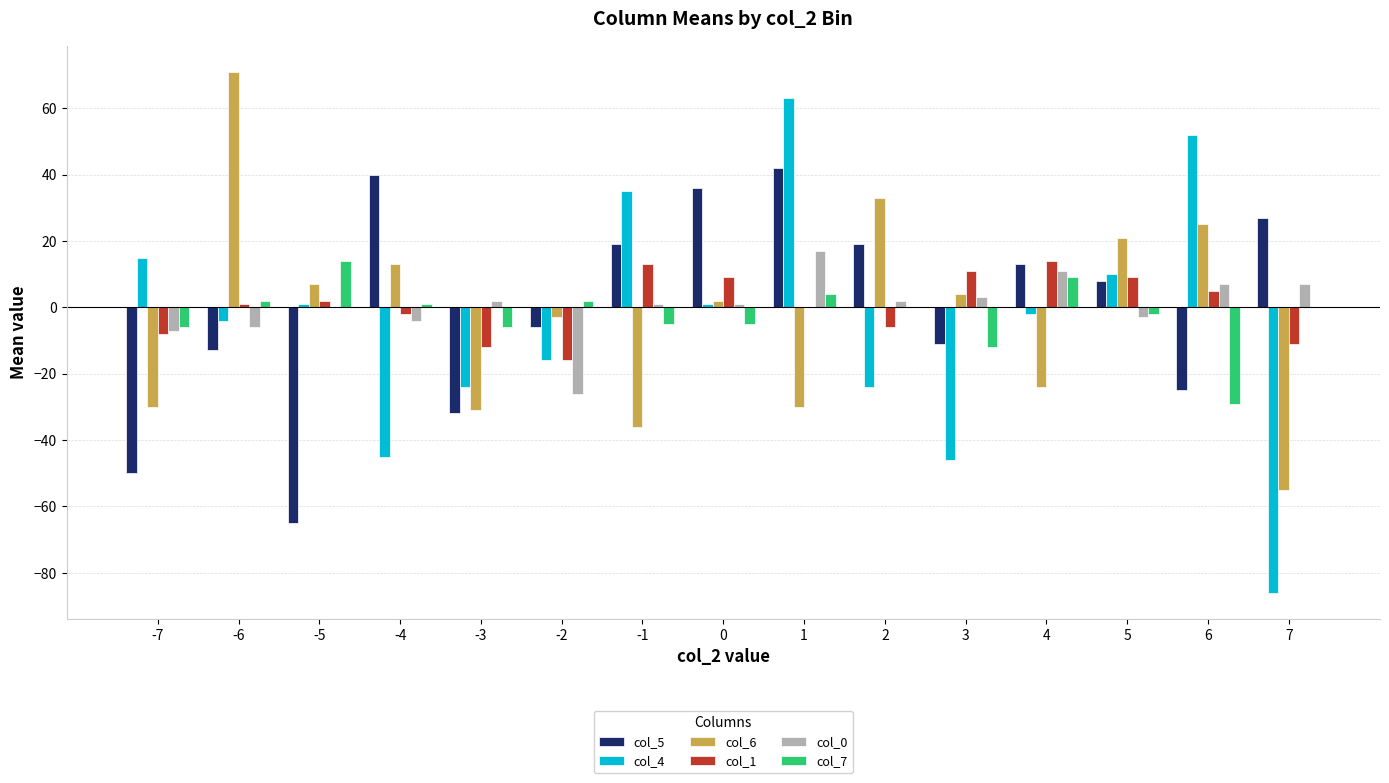

At which category is the sum across all series the highest?

1